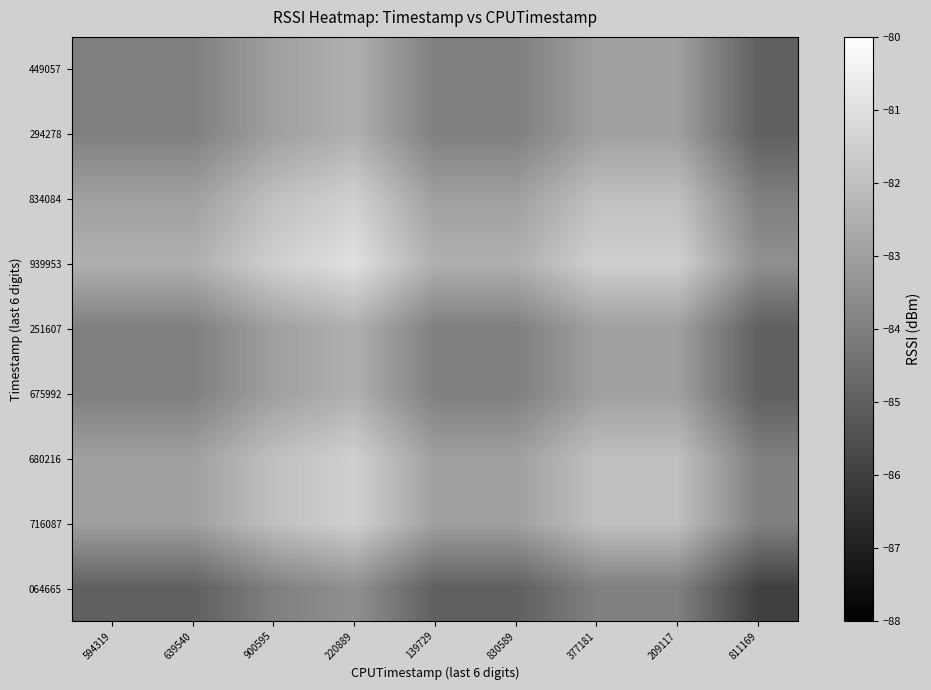

Between 639540 and 900595, which is larger?

900595